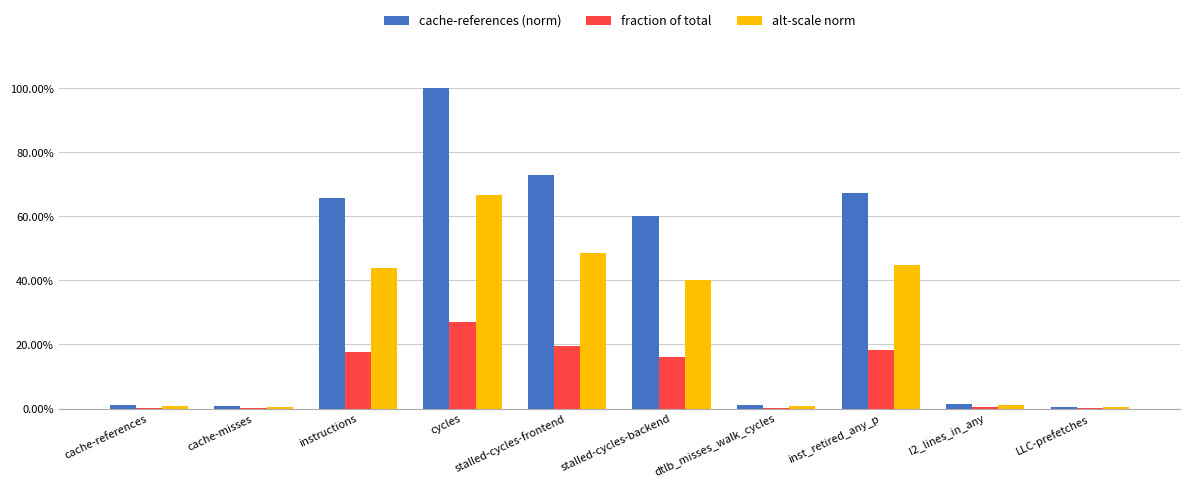

Which category has the lowest value in the alt-scale norm series?

LLC-prefetches